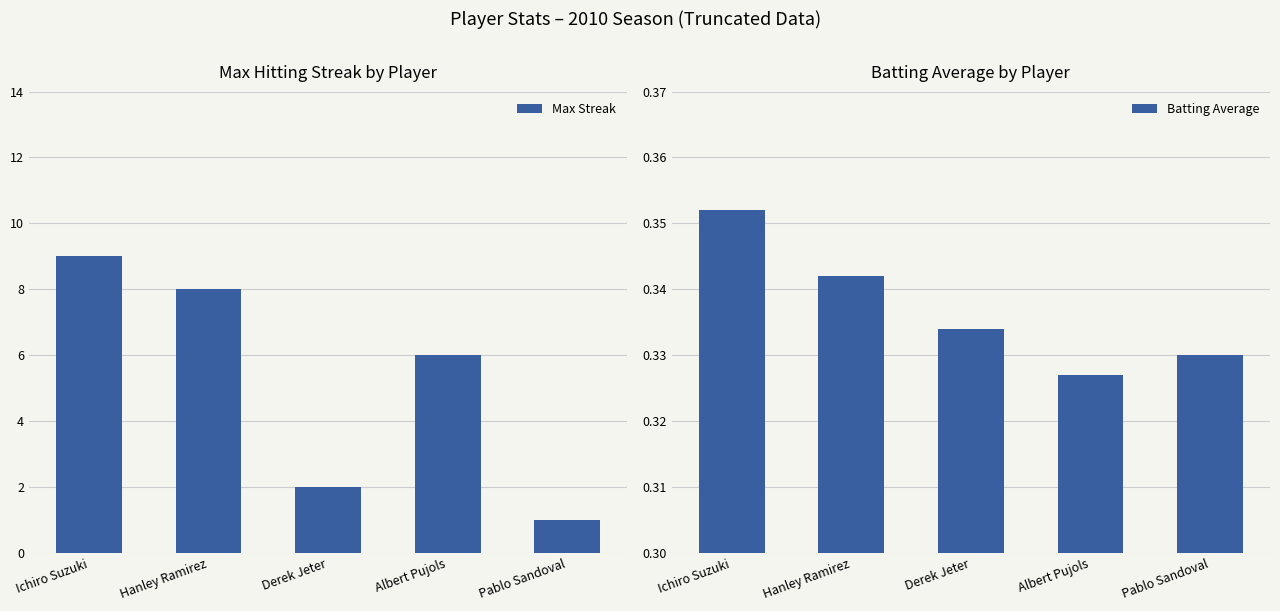

Between Ichiro Suzuki and Albert Pujols, which series saw the biggest shift?

Max Streak